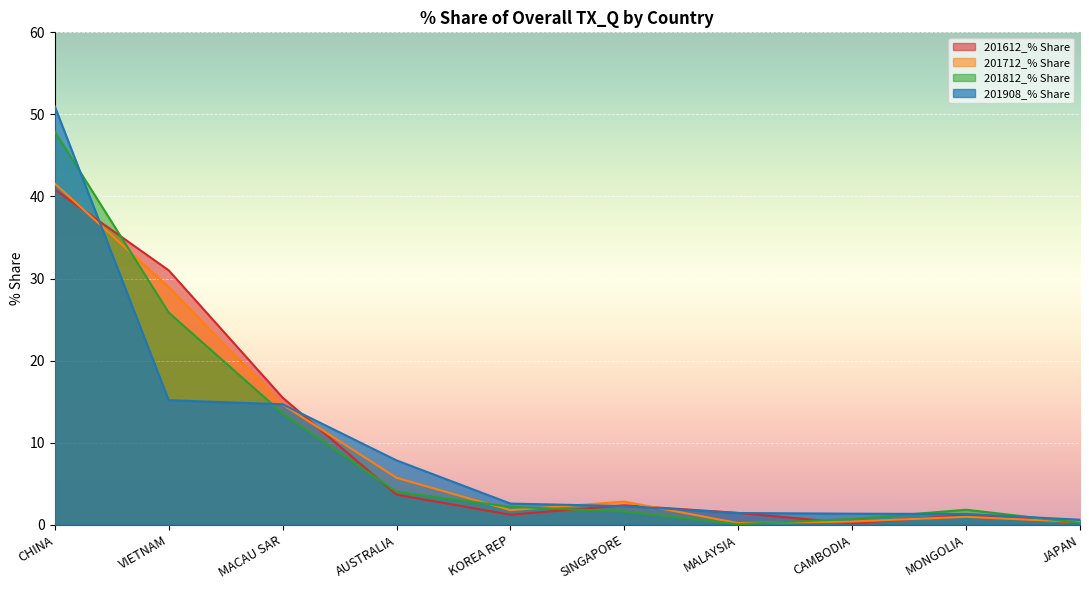

What is the sum of all 201612_% Share values?

97.6